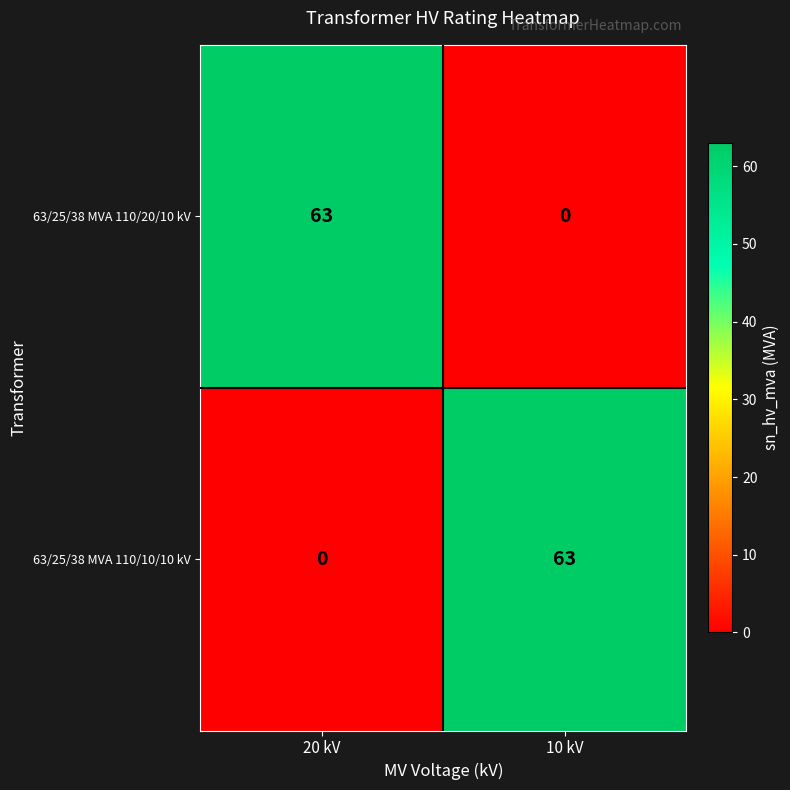

Reading left to right, transcribe all the data shown in this chart.

63/25/38 MVA 110/20/10 kV: 20 kV=63	10 kV=0
63/25/38 MVA 110/10/10 kV: 20 kV=0	10 kV=63